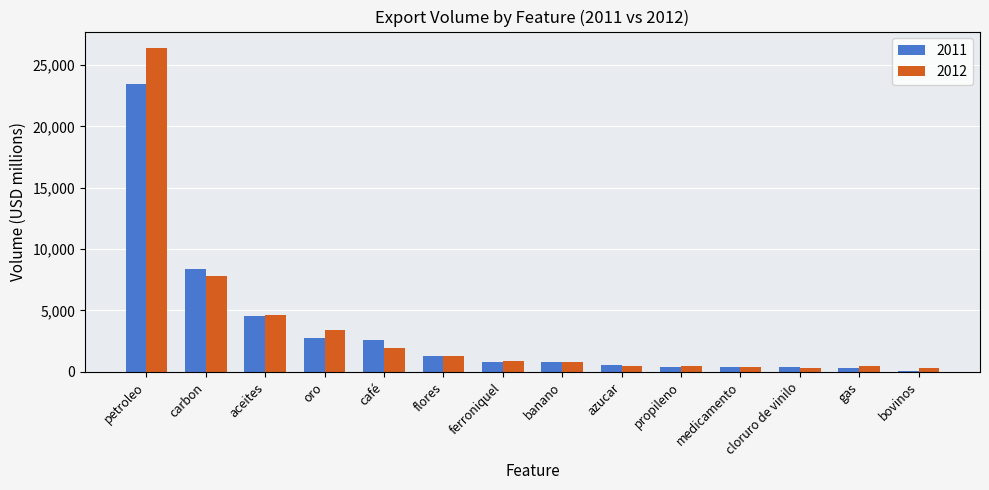

Is it true that 2012 equals 7805 at carbon?

True